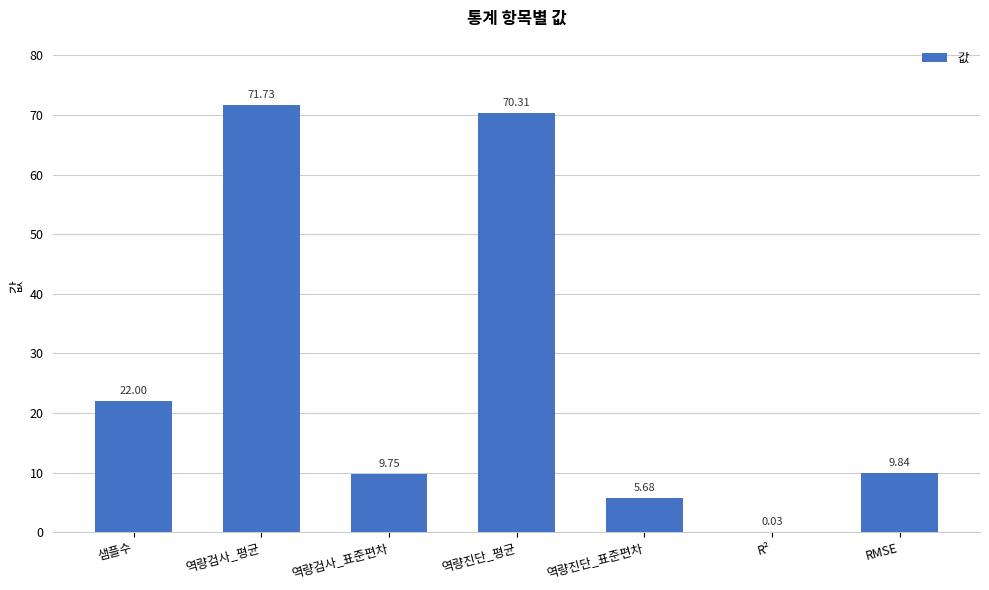

What is the change in value from 샘플수 to R²?

-22.0